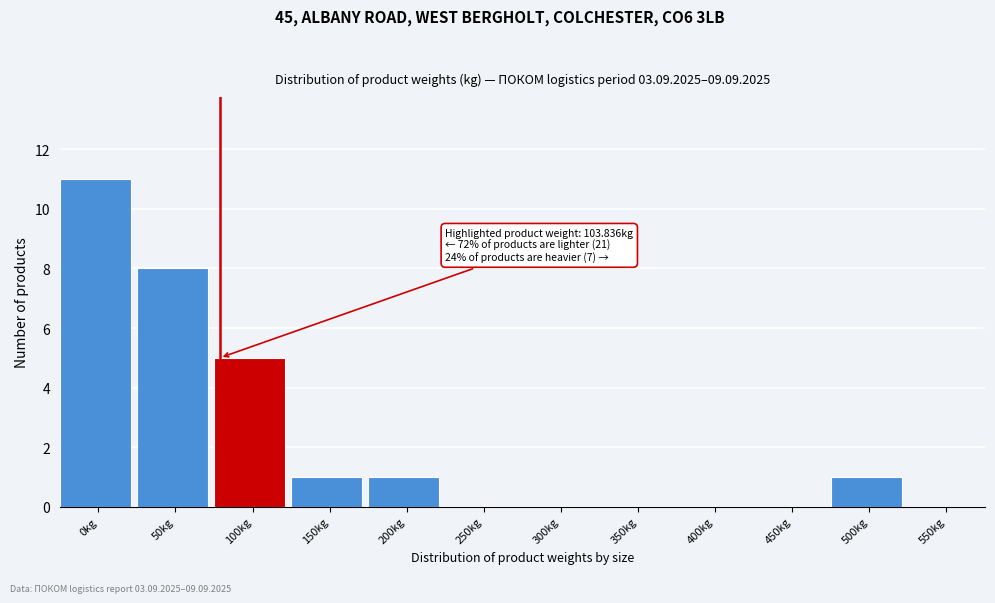

Reading left to right, list all the values displayed in this chart.

0kg=11	50kg=8	100kg=5	150kg=1	200kg=1	250kg=0	300kg=0	350kg=0	400kg=0	450kg=0	500kg=1	550kg=0